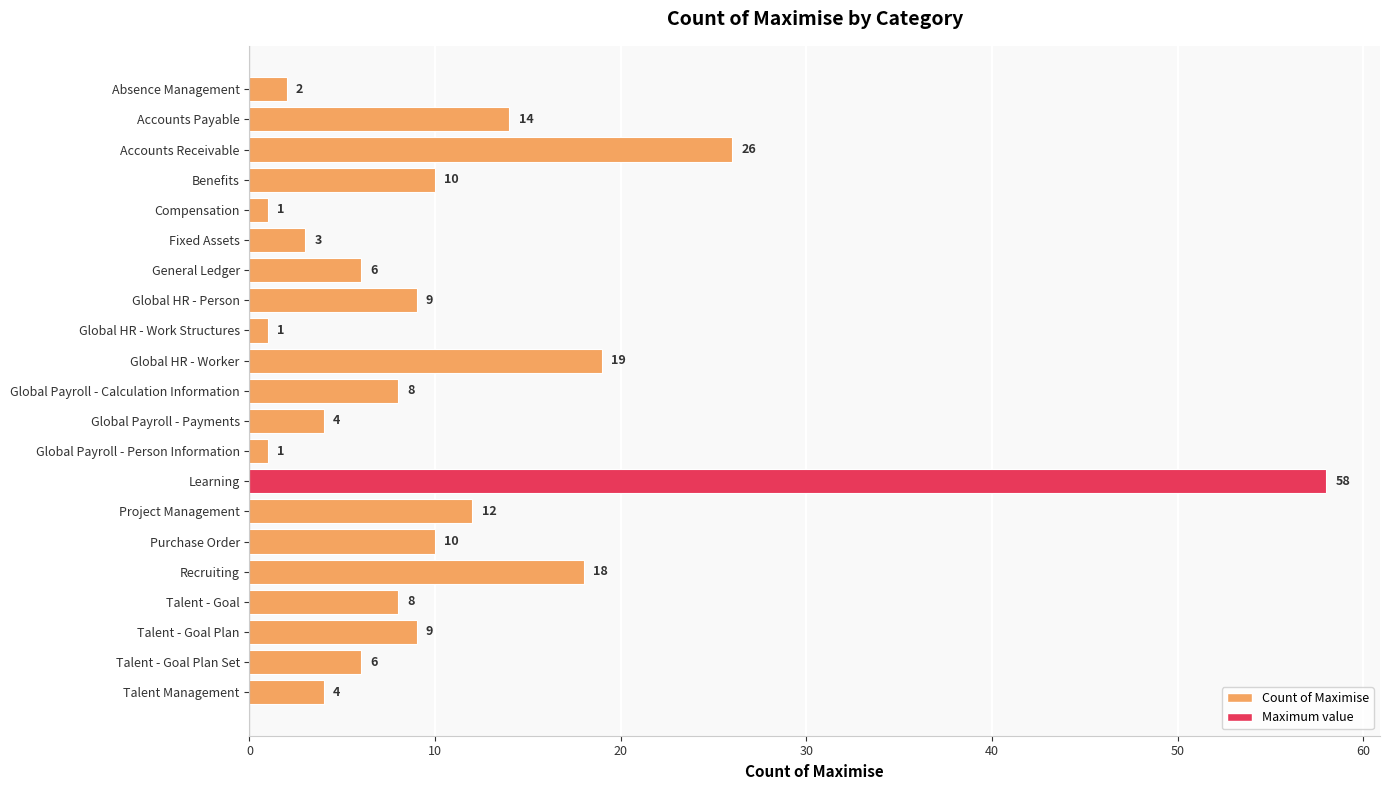

What is the maximum value shown in the chart?

58